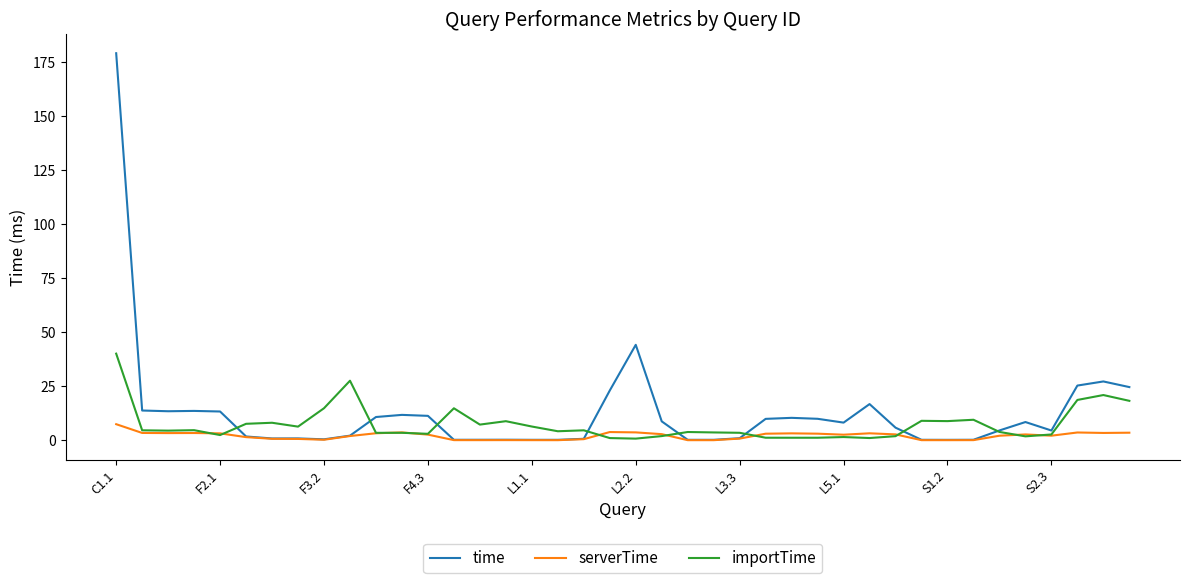

What is the highest value of the time series?

179.1